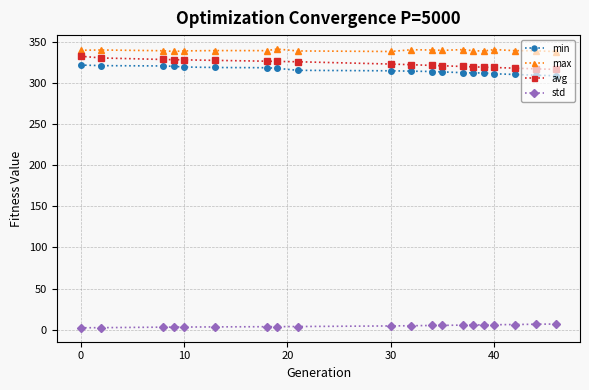

What is the minimum value for avg?

316.5